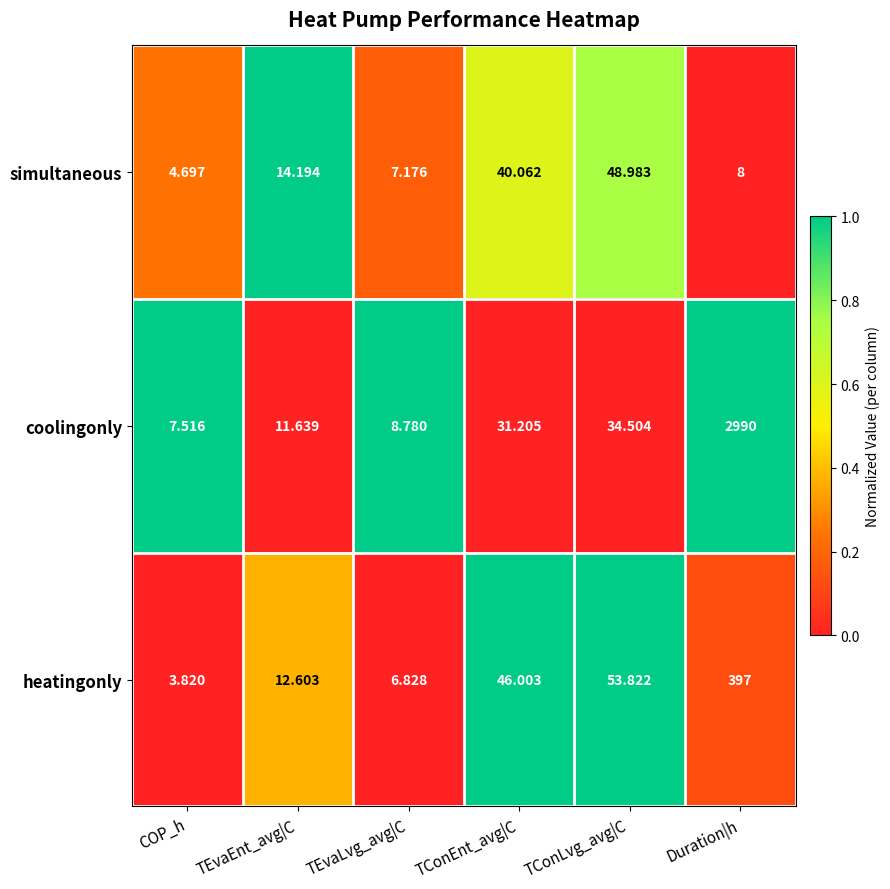

Which series has the largest range (max minus min)?

coolingonly